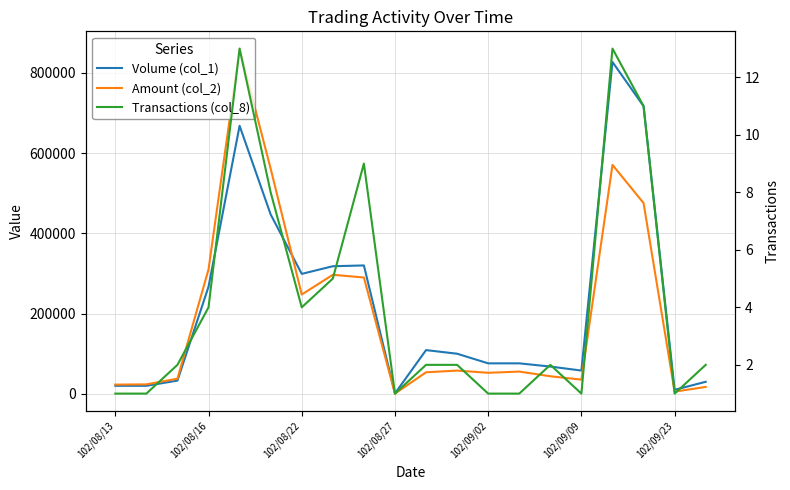

What is the sum of all Amount (col_2) values?

4018190